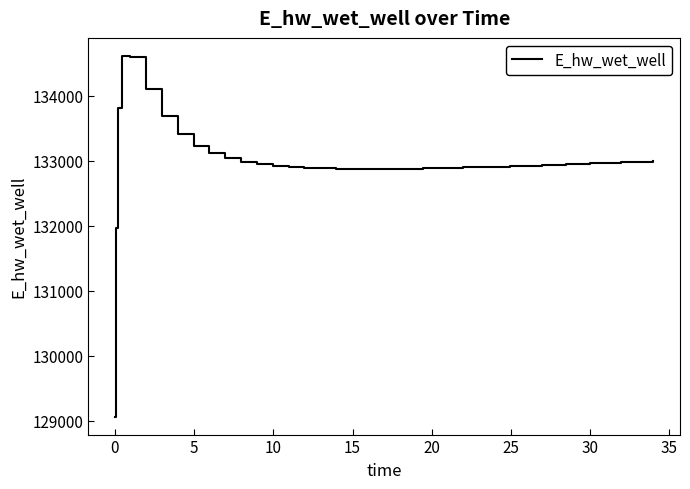

What is the difference between the maximum and minimum values?

5550.6